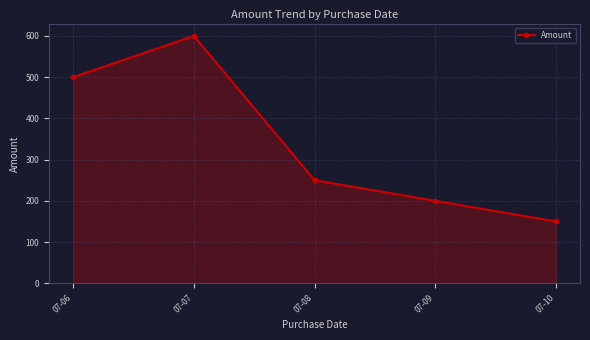

How many values are below 250?

2